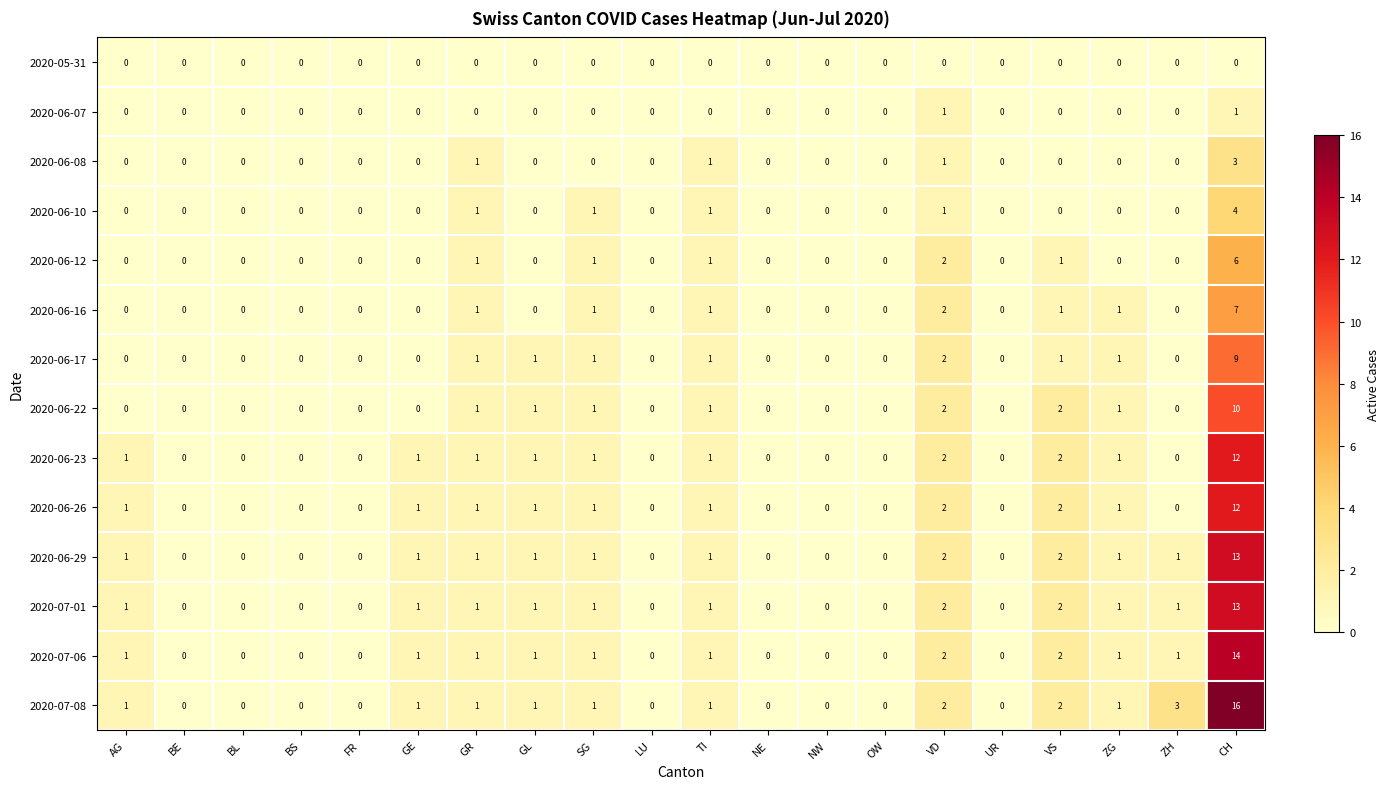

At which category is the sum across all series the highest?

CH